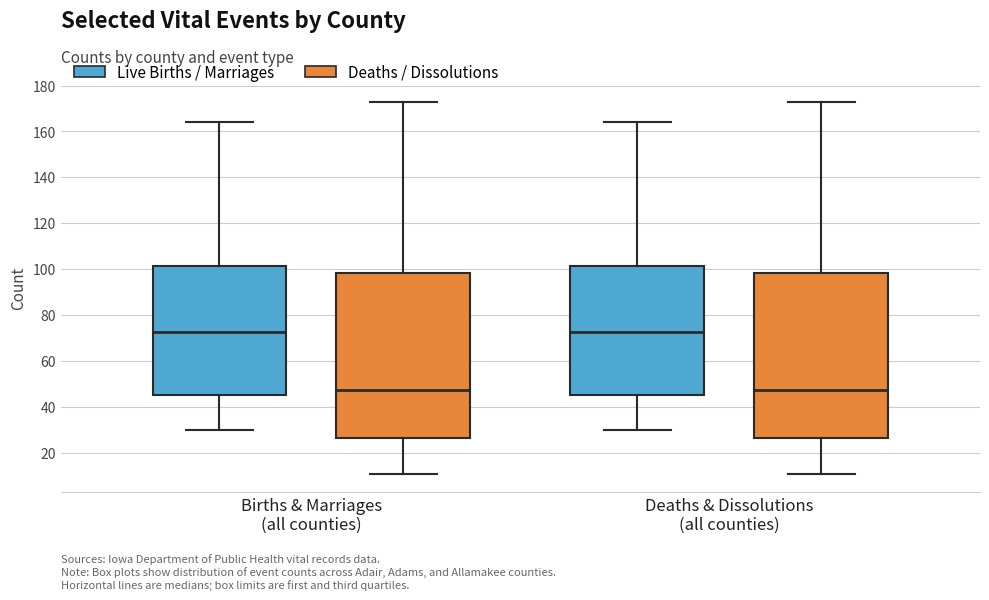

Reading left to right, read every box against the y-axis: the position of its median line, the range the box covers, and the ends of its whiskers. The values are not printed on the chart, so give them approximately, as read against the axis.

Births & Marriages (all counties) (Live Births / Marriages): median 72, box 46 to 102, whiskers 30 to 164
Births & Marriages (all counties) (Deaths / Dissolutions): median 48, box 26 to 98, whiskers 12 to 174
Deaths & Dissolutions (all counties) (Live Births / Marriages): median 72, box 46 to 102, whiskers 30 to 164
Deaths & Dissolutions (all counties) (Deaths / Dissolutions): median 48, box 26 to 98, whiskers 12 to 174